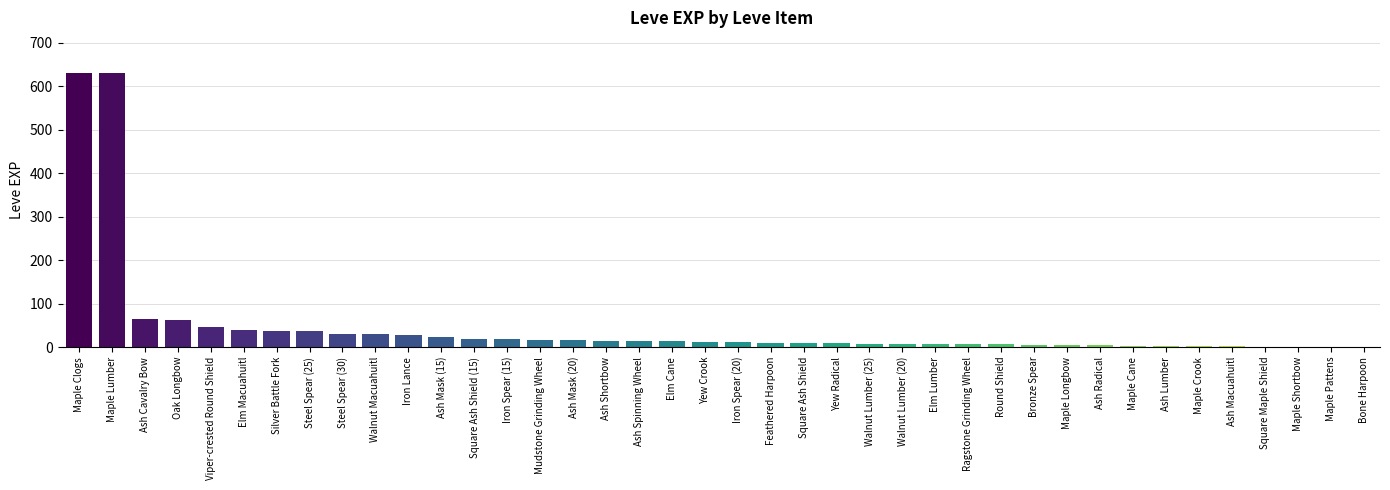

The value at Silver Battle Fork is 59. True or false?

False